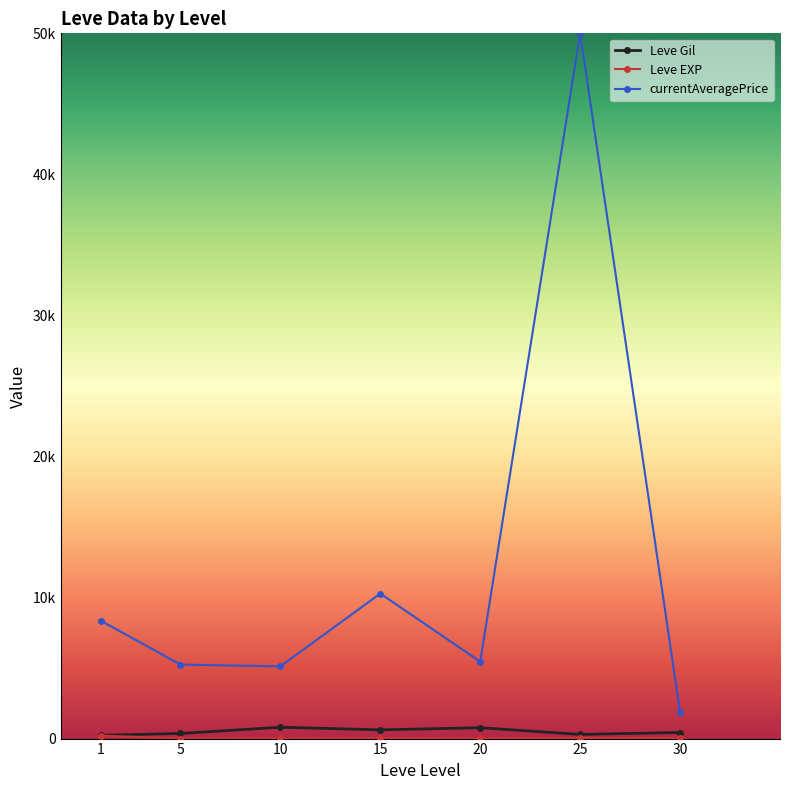

Which label corresponds to the smallest value in the chart?

5